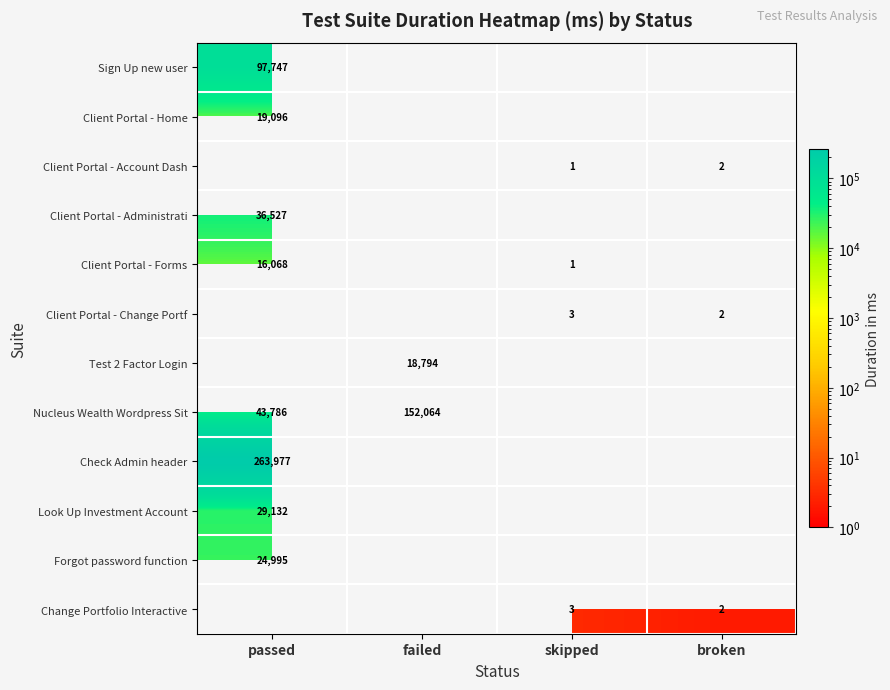

What is the greatest value displayed?

263977.0